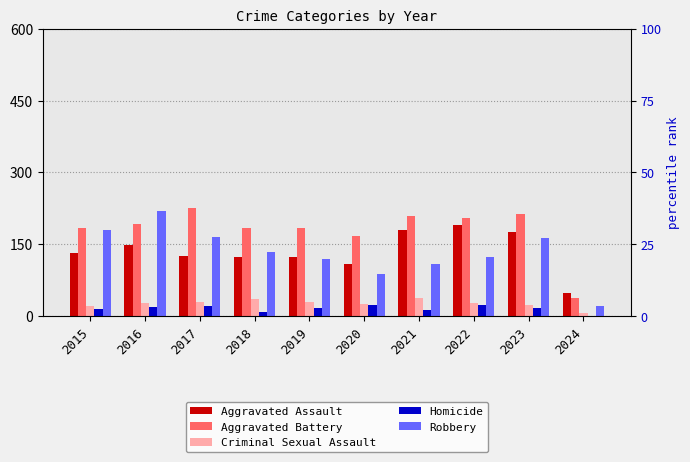

How many values in the Criminal Sexual Assault series exceed 28?

4